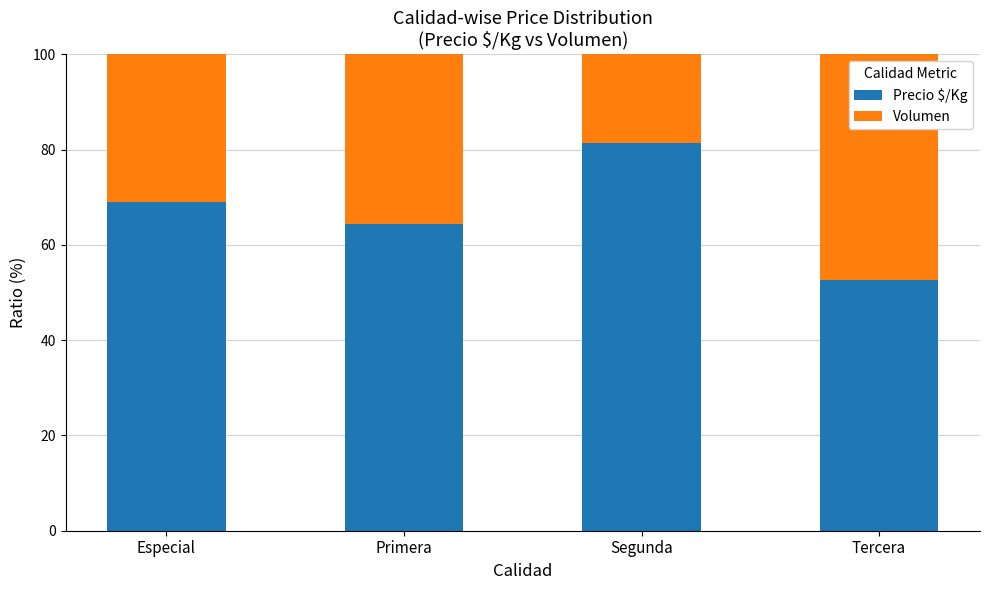

Are the bars grouped side by side (vs. stacked)?

No